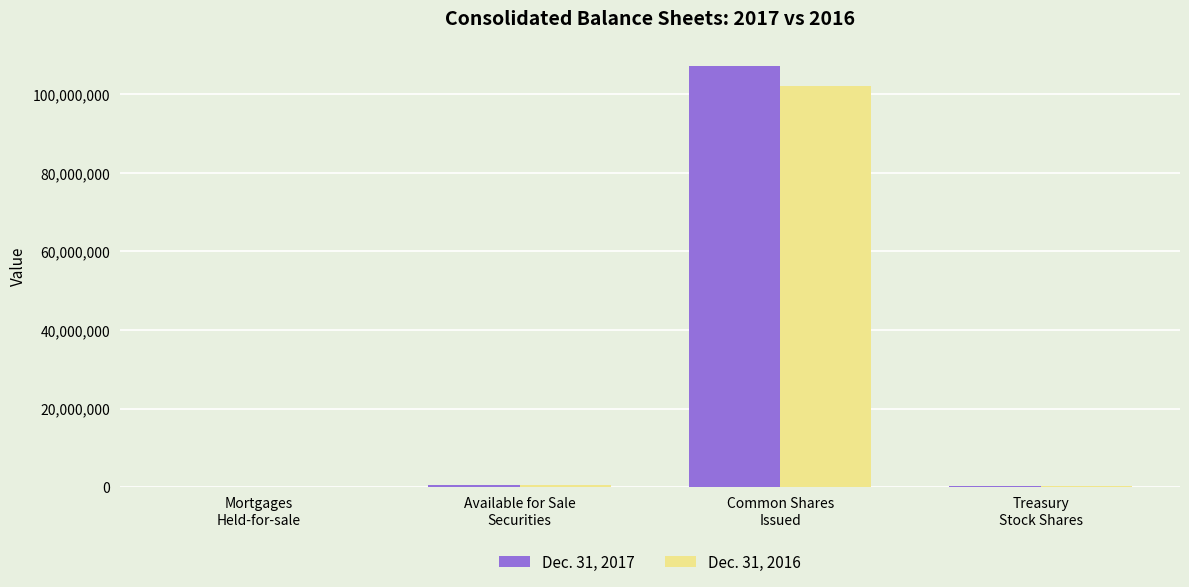

Which series has the largest range (max minus min)?

Dec. 31, 2017